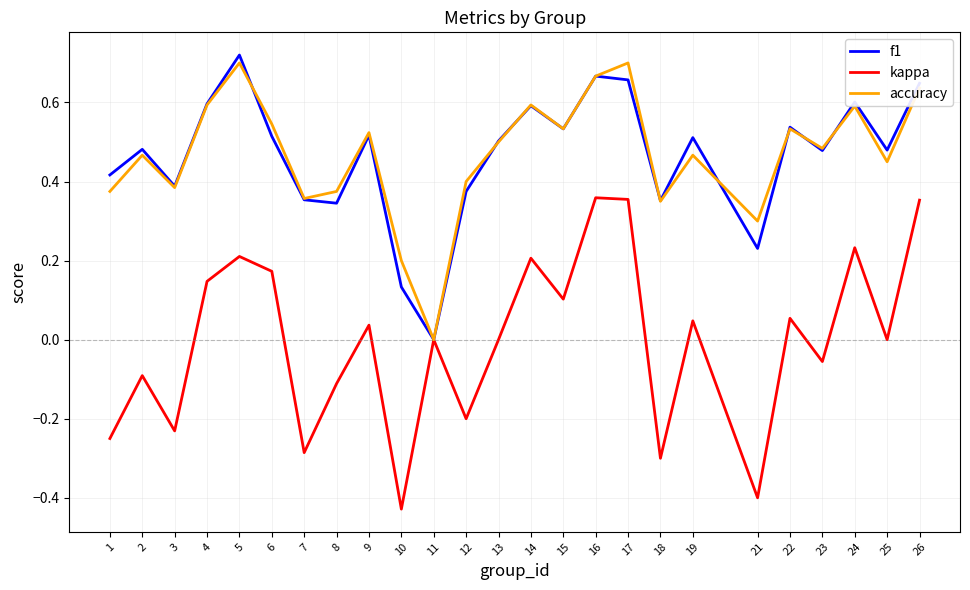

Which category has the lowest value in the accuracy series?

11